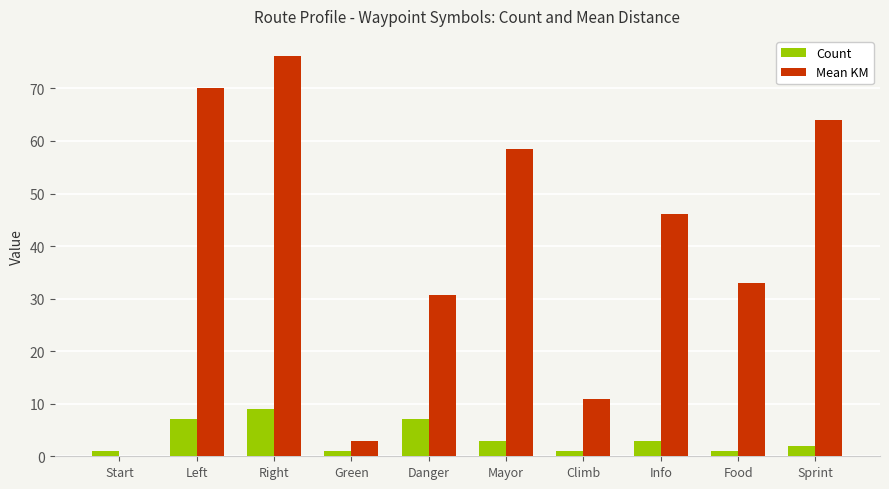

Between Right and Green, which series saw the biggest shift?

Mean KM